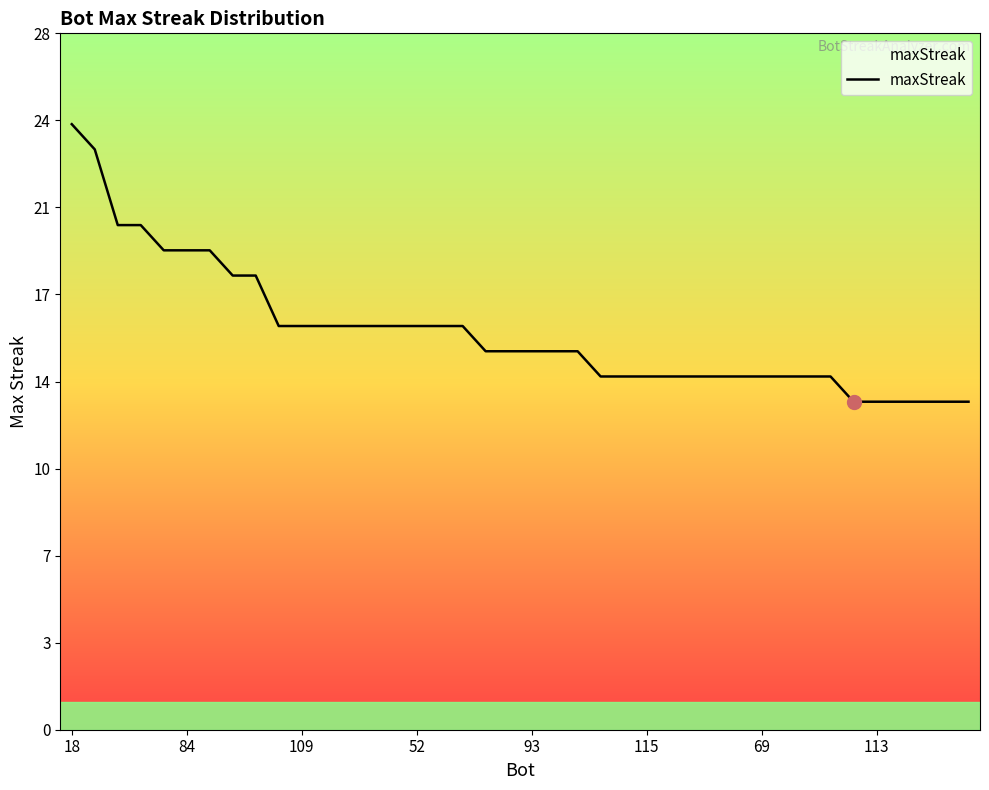

Is this an area chart (filled region under the line)?

Yes